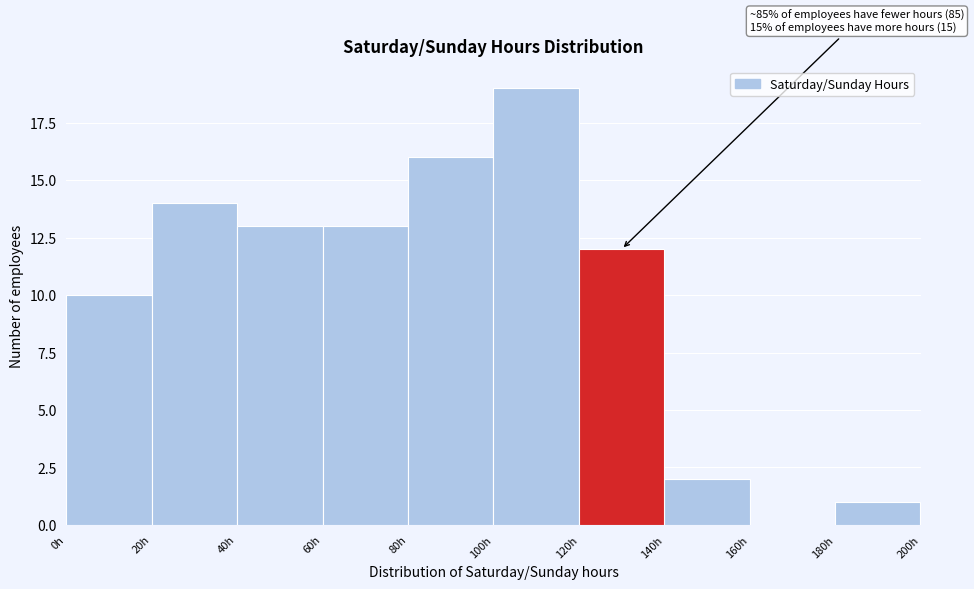

Which range on the x-axis has the tallest bar?

100 to 120